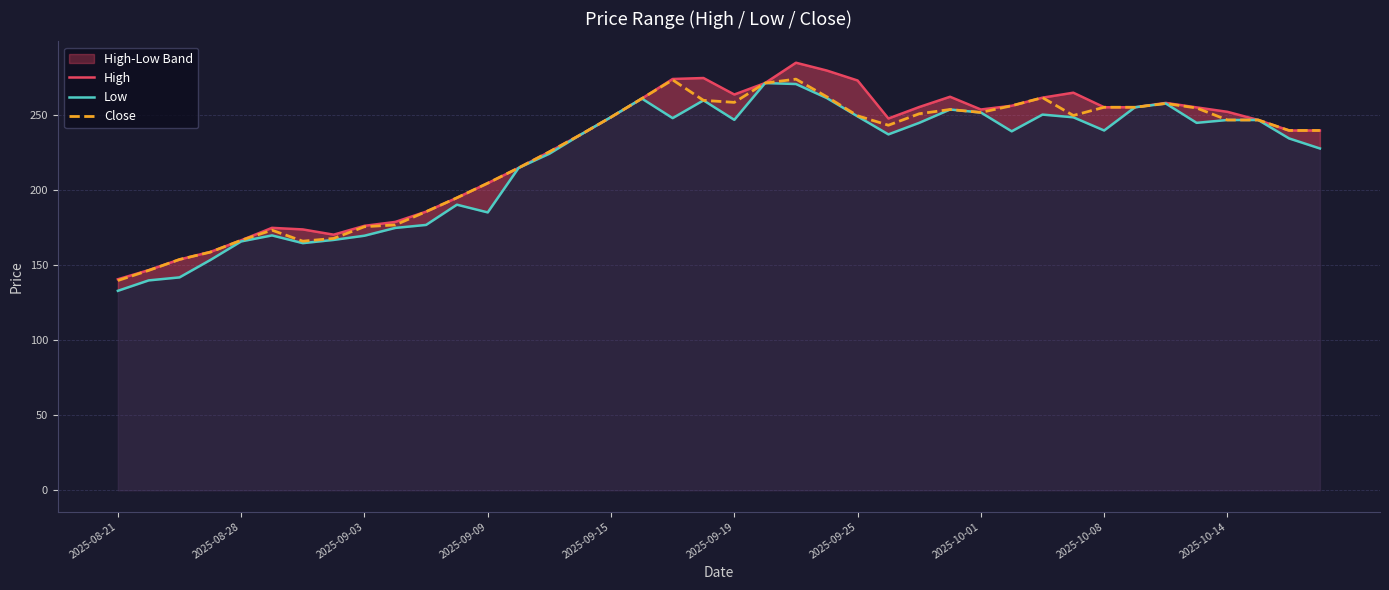

True or false: High and Low cross at least once.

False